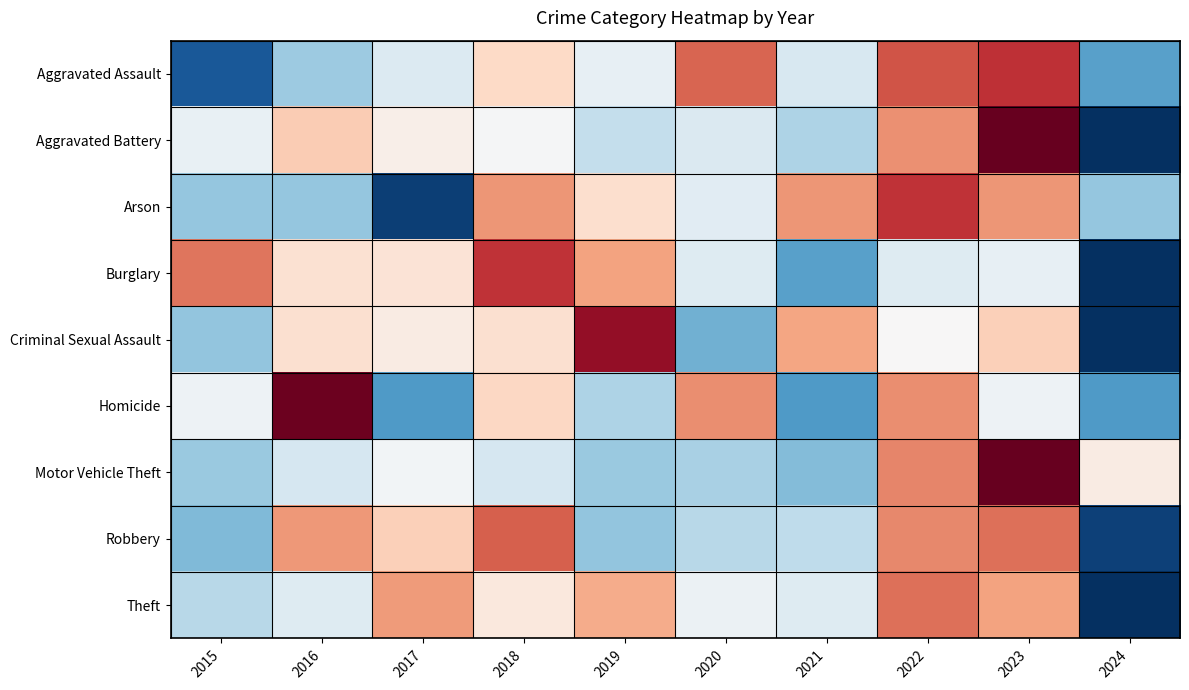

At how many categories does at least one series exceed 0?

10